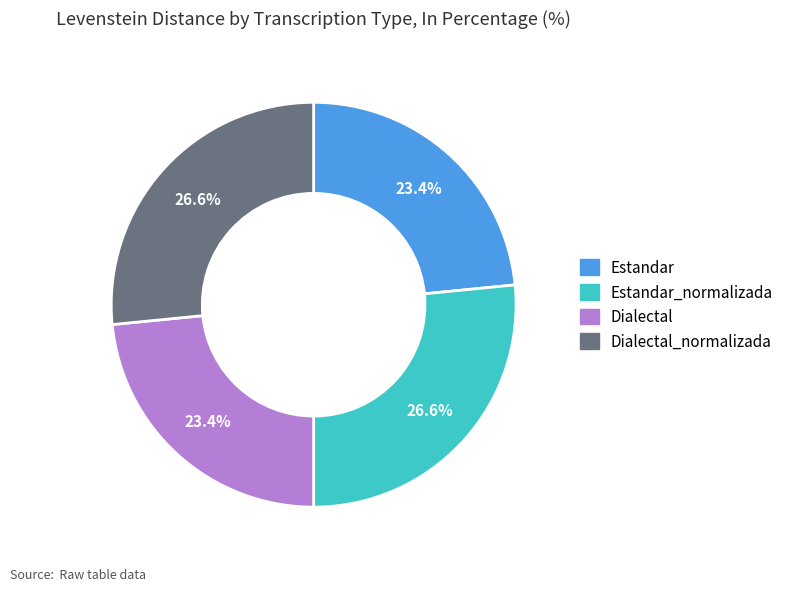

Is there a majority slice in this chart?

No